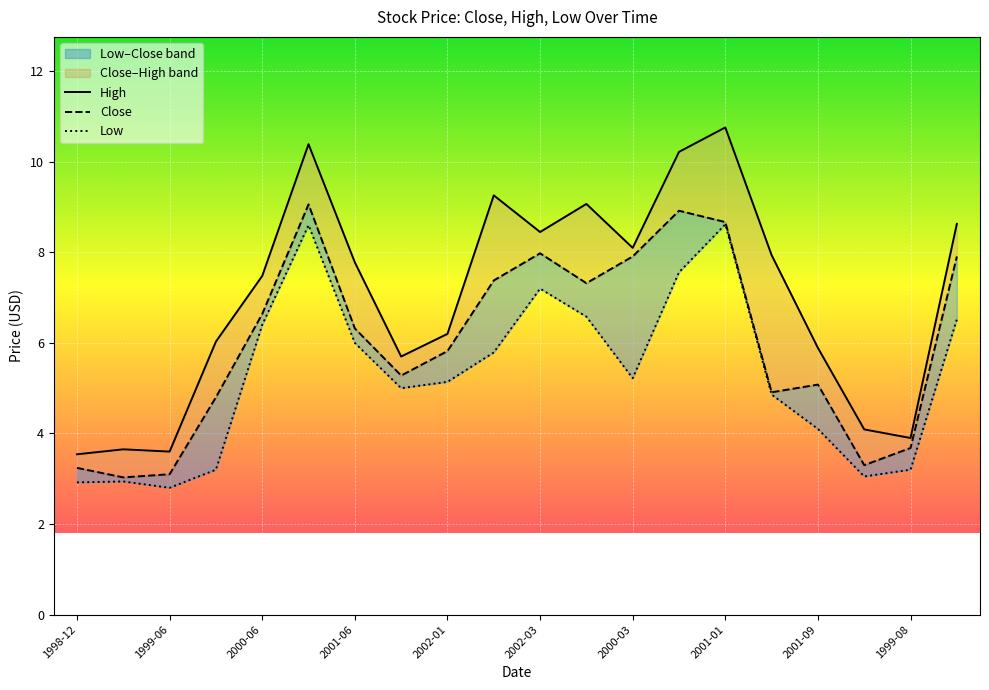

What is the value of the Close point at the 3rd from the left?

3.1